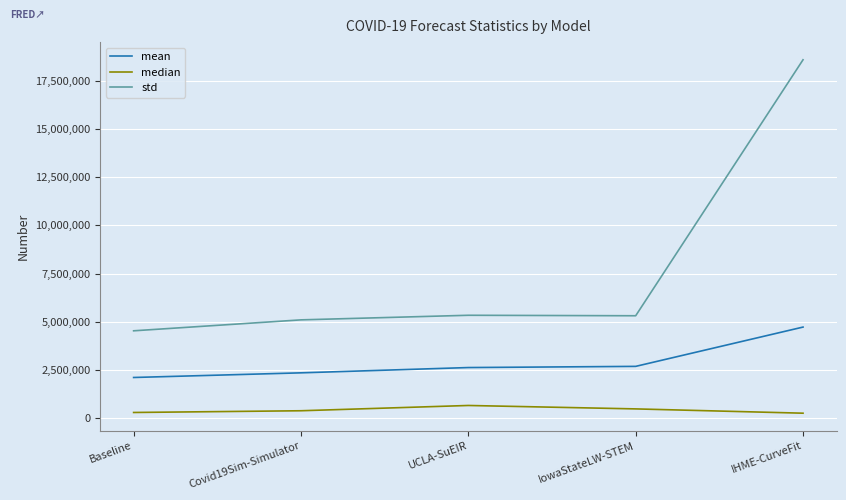

True or false: std has a value of 3462743.6 at Covid19Sim-Simulator.

False